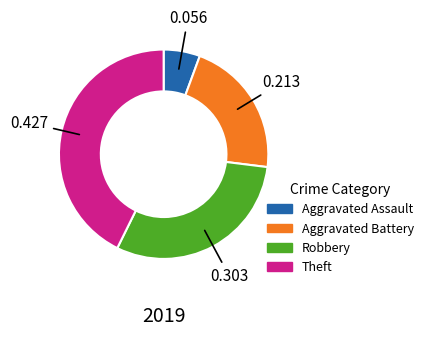

How many slices are in this pie chart?

4